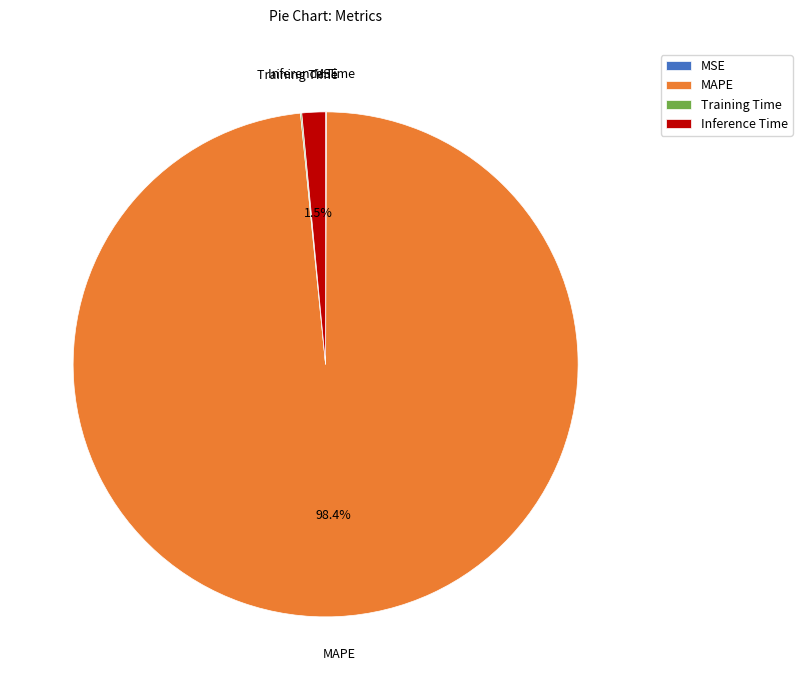

Which slice is the largest?

MAPE